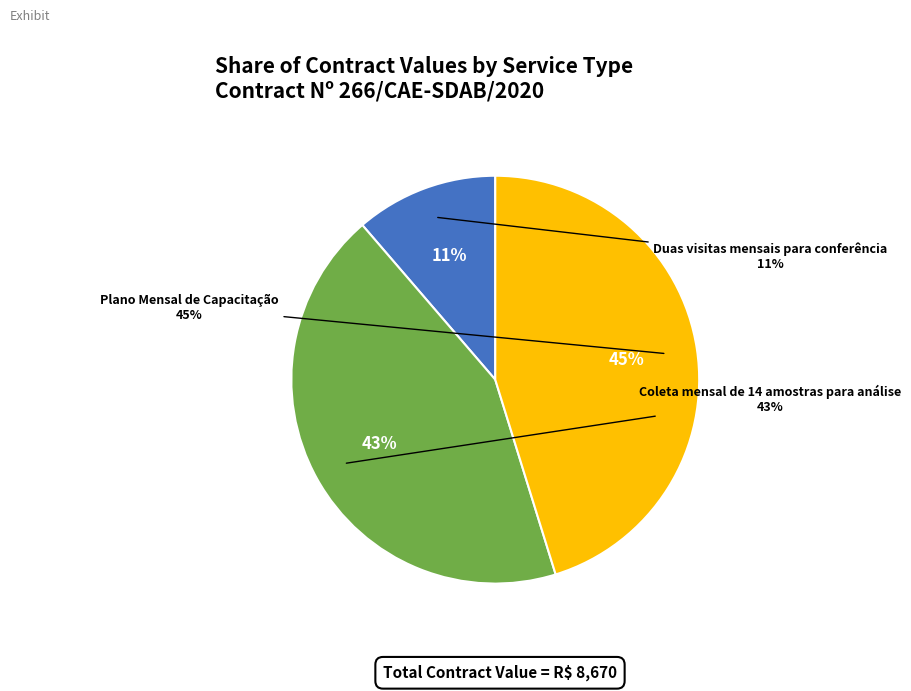

Is there any slice that represents more than half of the pie?

No